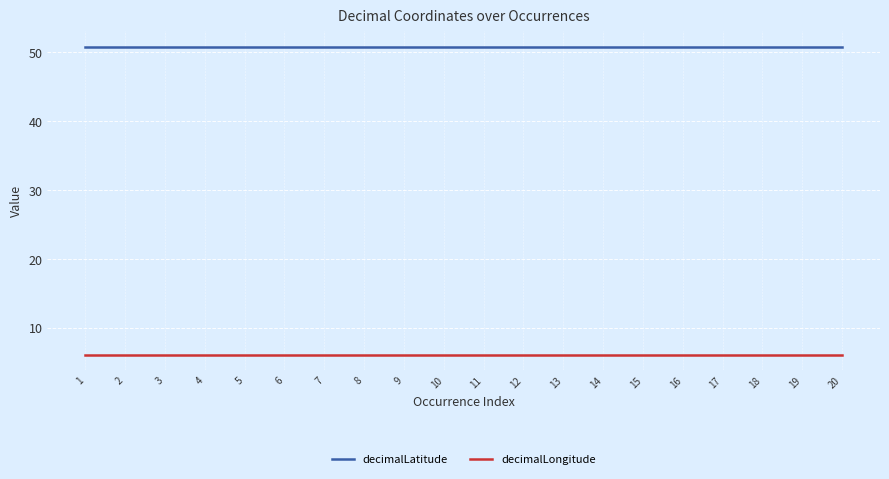

Is this an area chart (filled region under the line)?

No